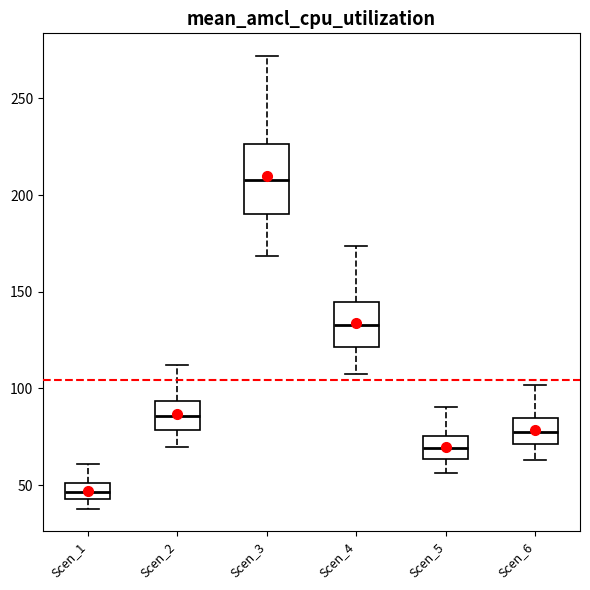

Reading left to right, transcribe this box plot: for each box, give where its median line is, the range the box spans, and where its two whiskers end, as read against the y-axis. The values are not printed on the chart, so give them approximately, as read against the axis.

Scen_1: median 45 (inside the box), box 45 to 50, whiskers 40 to 60
Scen_2: median 85, box 80 to 95, whiskers 70 to 110
Scen_3: median 210, box 190 to 225, whiskers 170 to 270
Scen_4: median 135, box 120 to 145, whiskers 110 to 175
Scen_5: median 70, box 65 to 75, whiskers 55 to 90
Scen_6: median 80, box 70 to 85, whiskers 65 to 100